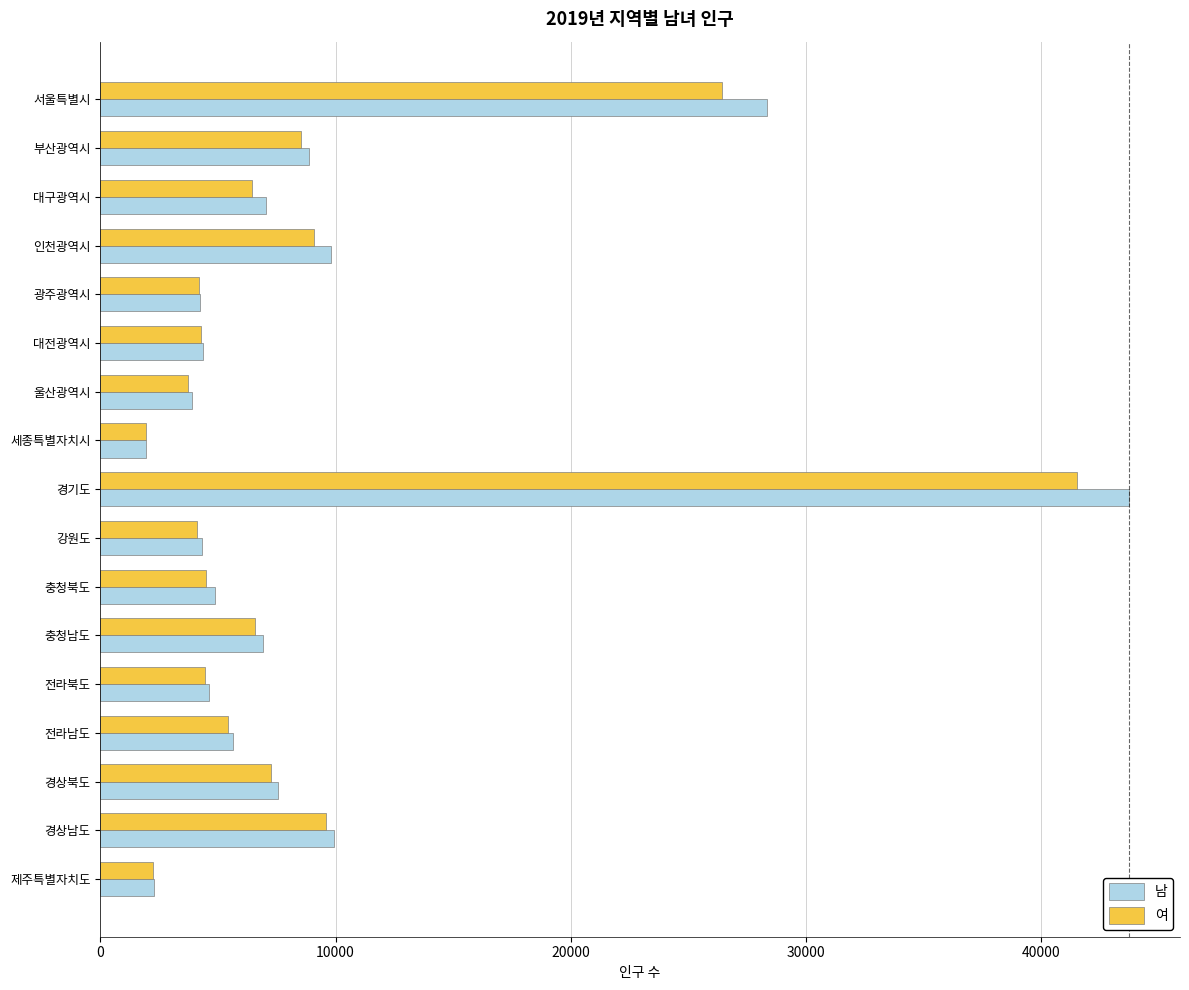

Is the value of 여 at 부산광역시 greater than the value of 남 at 경상북도?

Yes